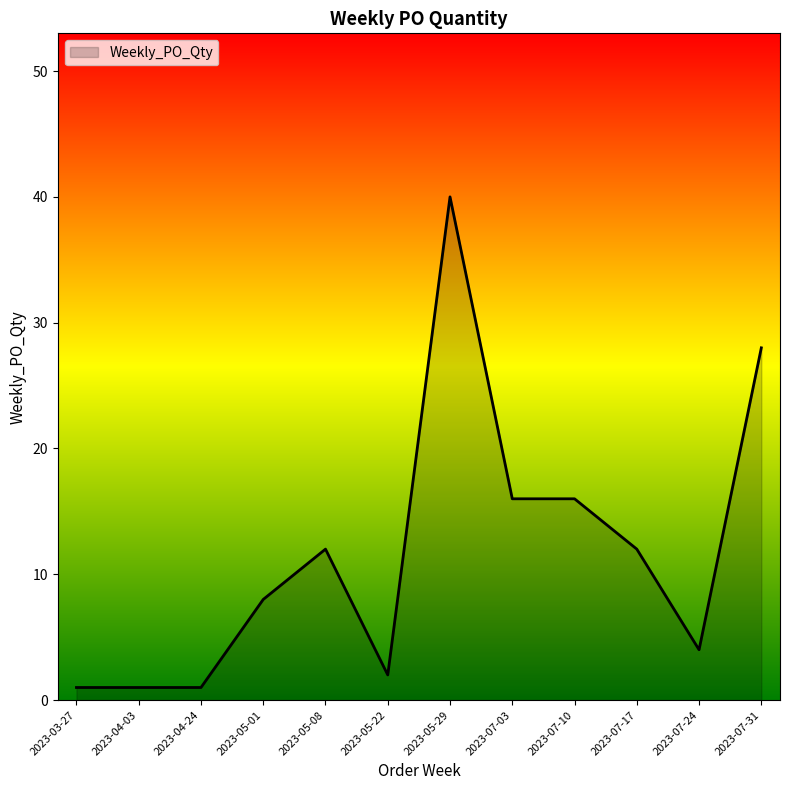

The chart shows a value of 12 at 2023-05-08. True or false?

True